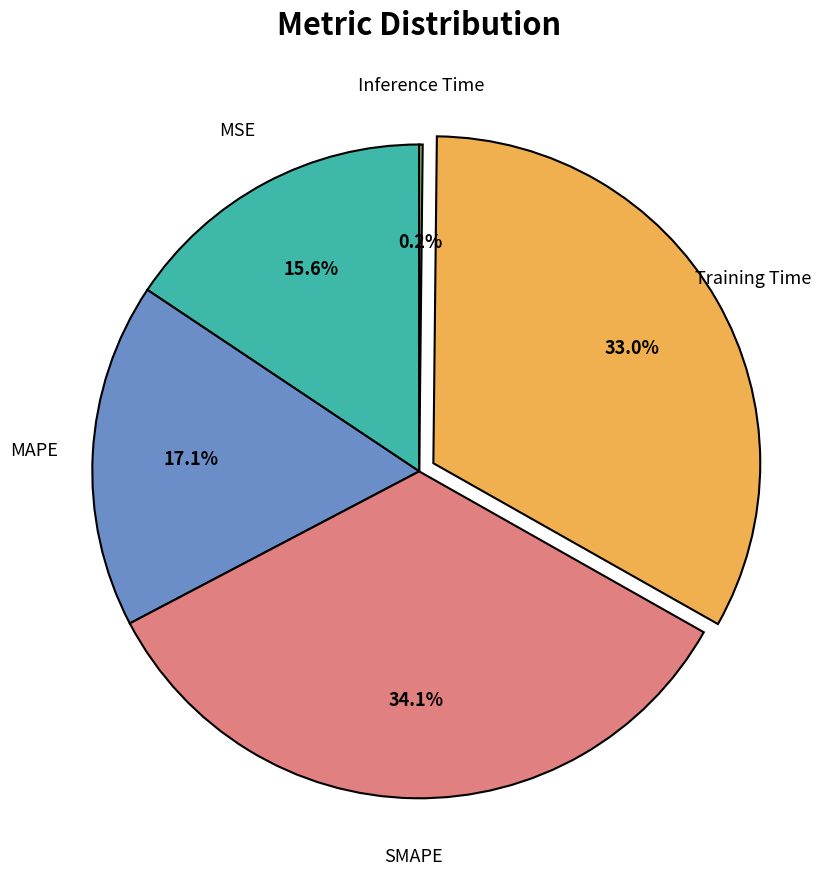

Does any single category account for the majority?

No